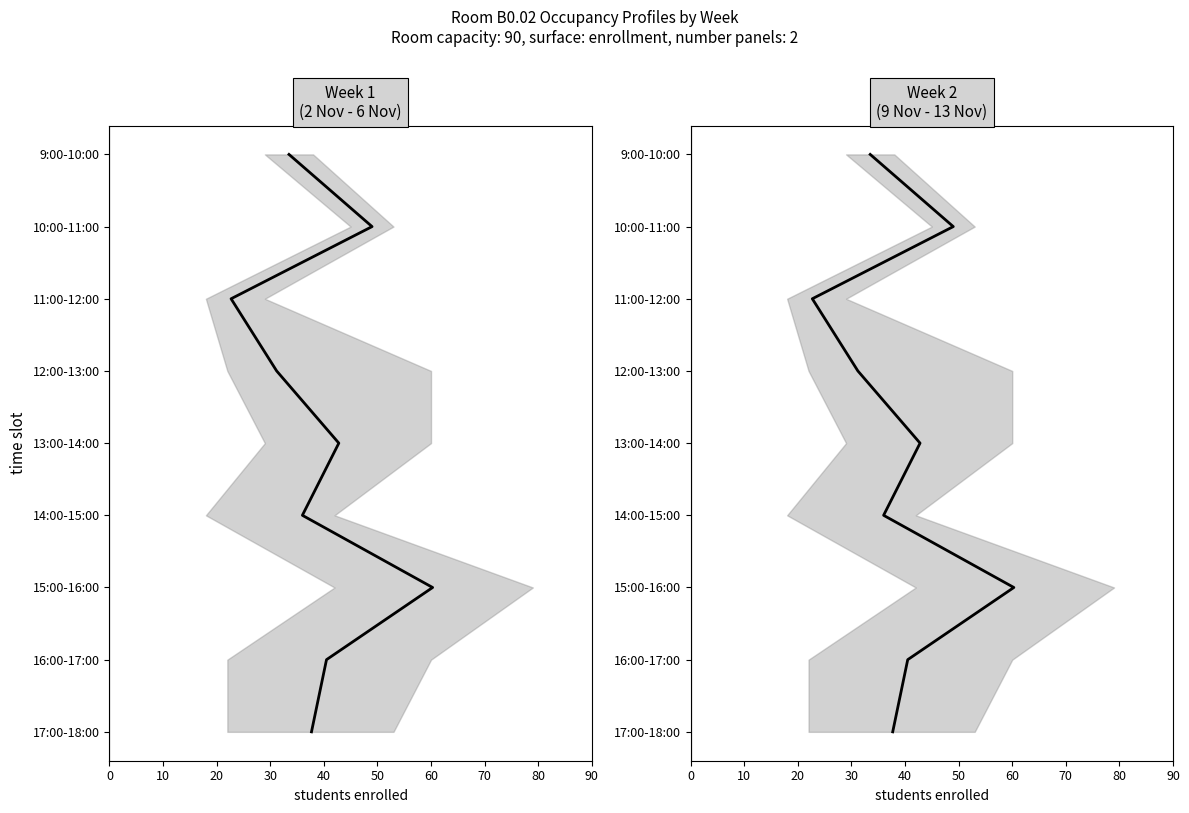

Is this an area chart (filled region under the line)?

No